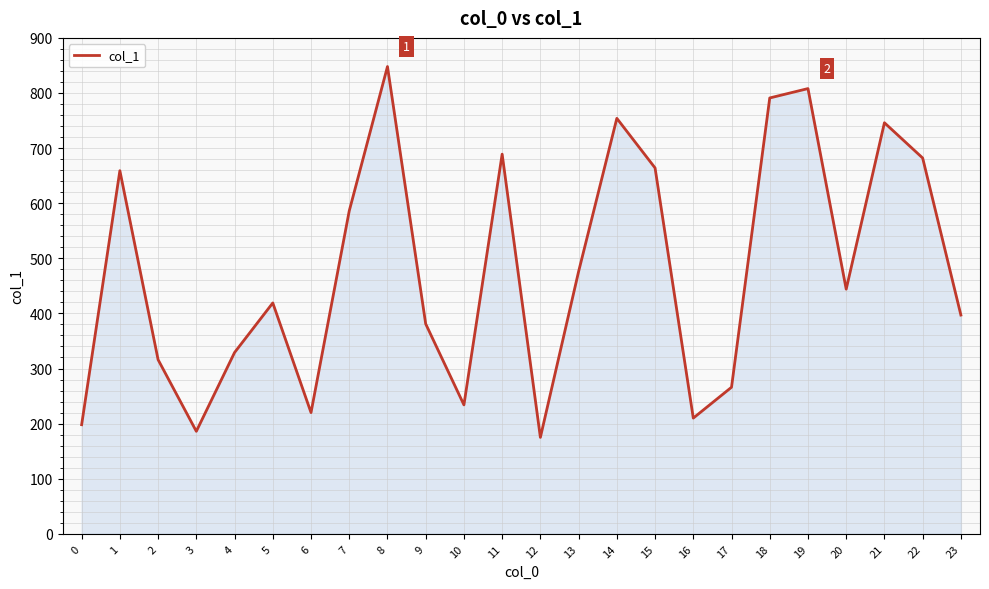

Which category has the lowest value across all series?

12